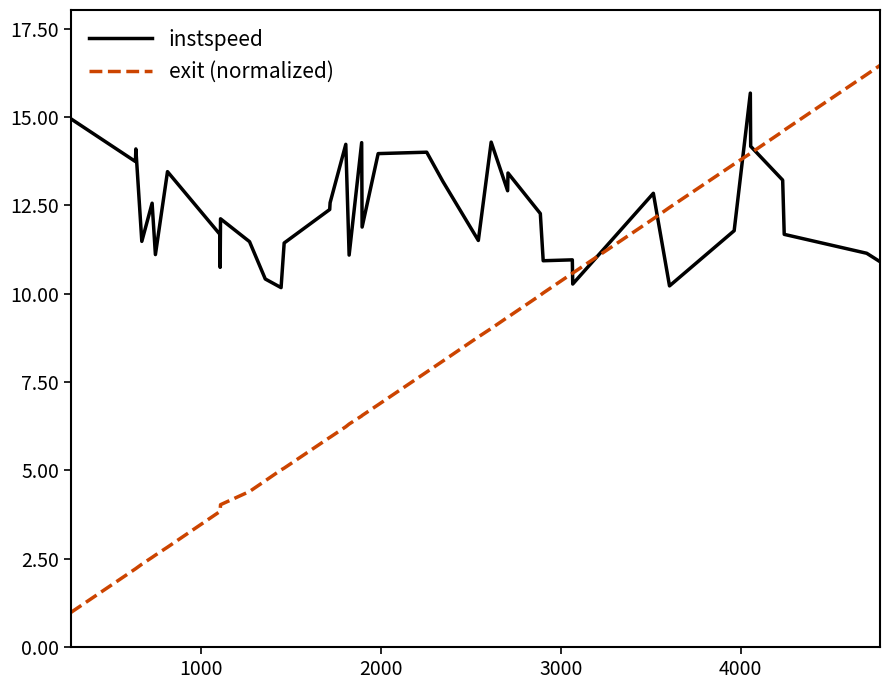

Which series has the largest total across all categories?

instspeed